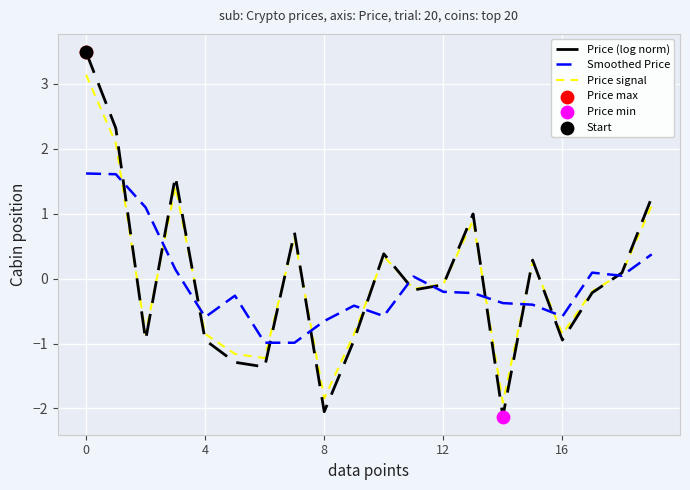

At how many categories does at least one series exceed 2?

2